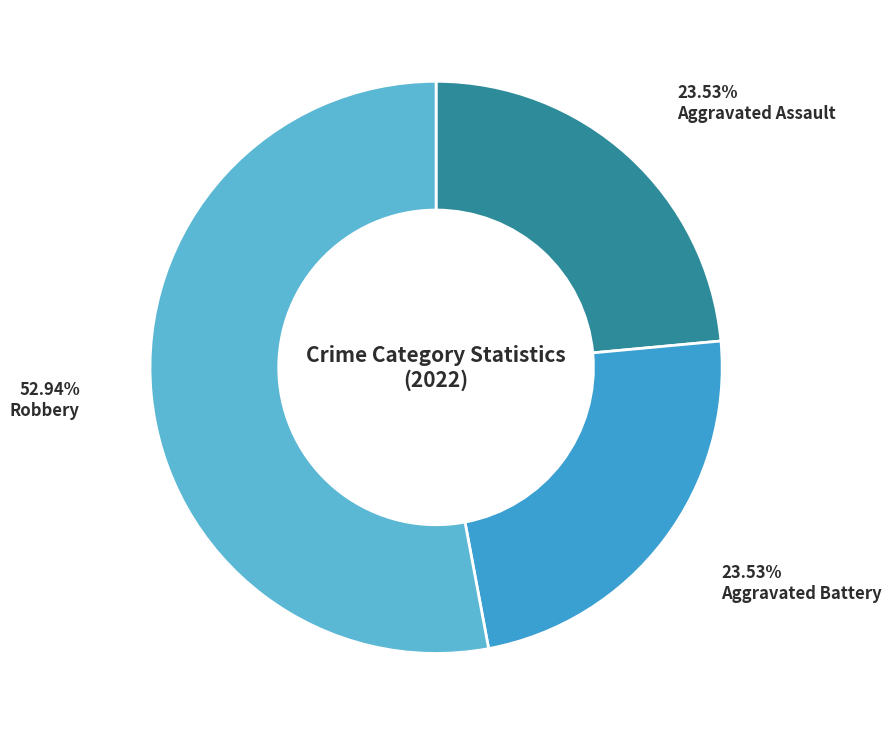

To the nearest percent, what is the difference between the largest and smallest slice percentages?

29%